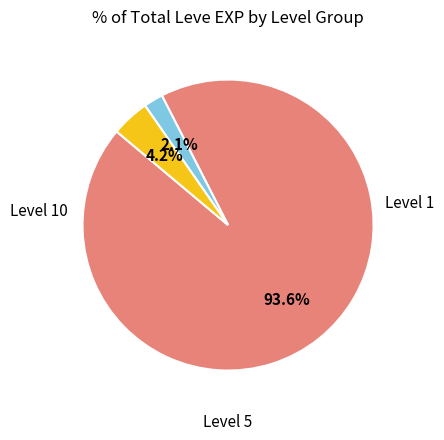

Is there any slice that represents more than half of the pie?

Yes